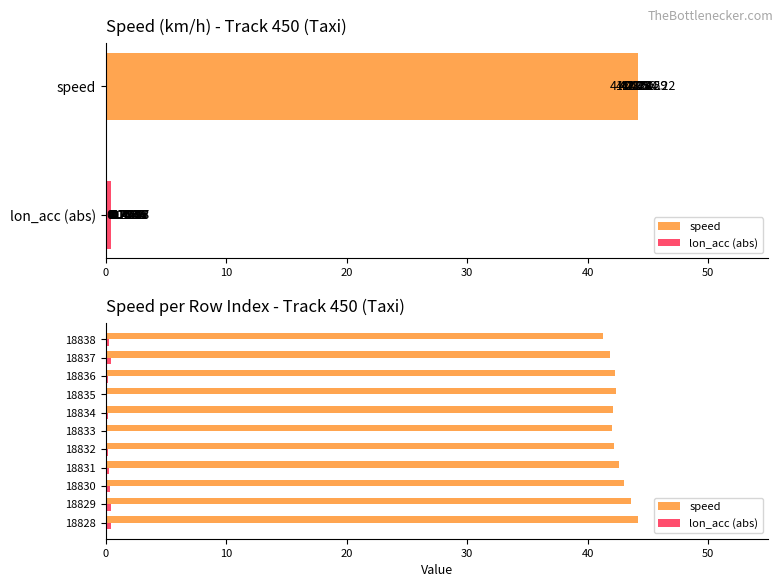

Does the chart contain any negative values?

No